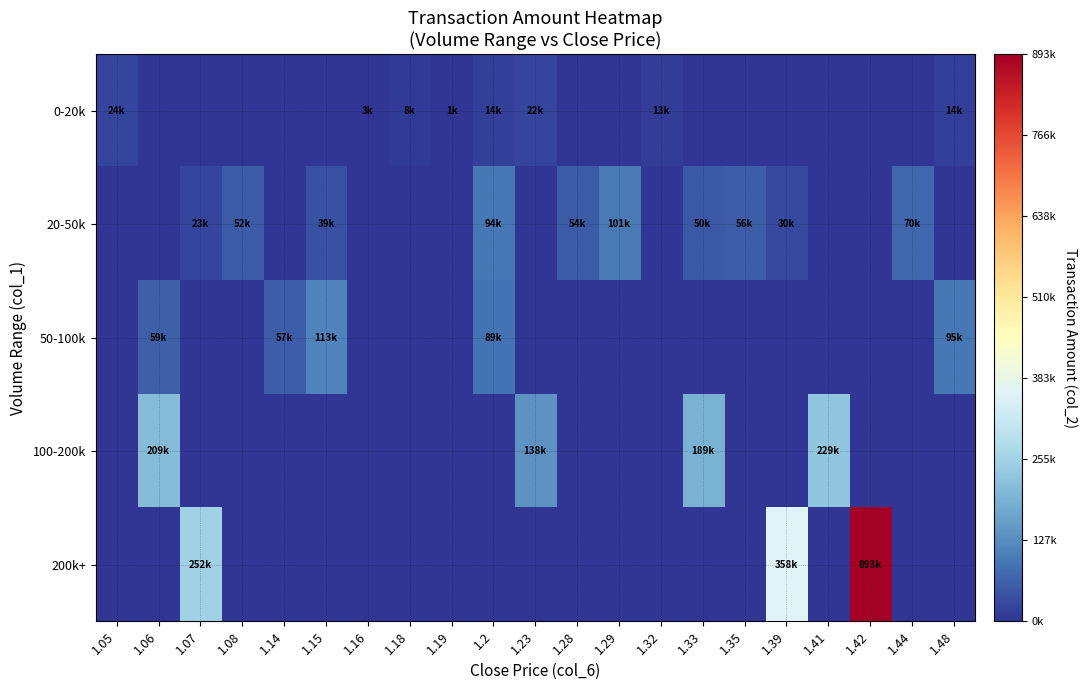

What is the difference between the highest and lowest values at 1.18?

8260